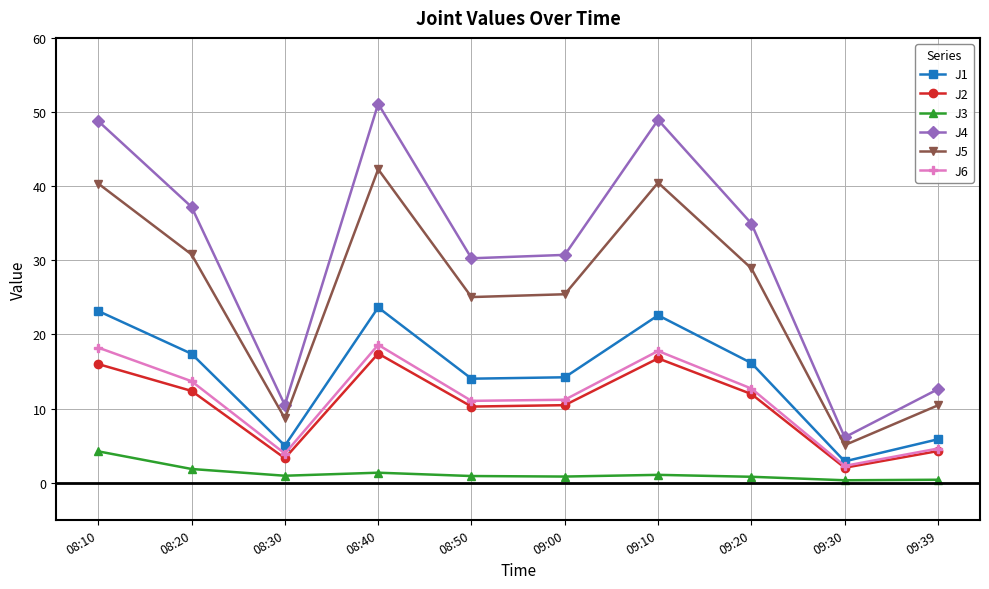

The J2 series shows 12.0 at 09:20. True or false?

True